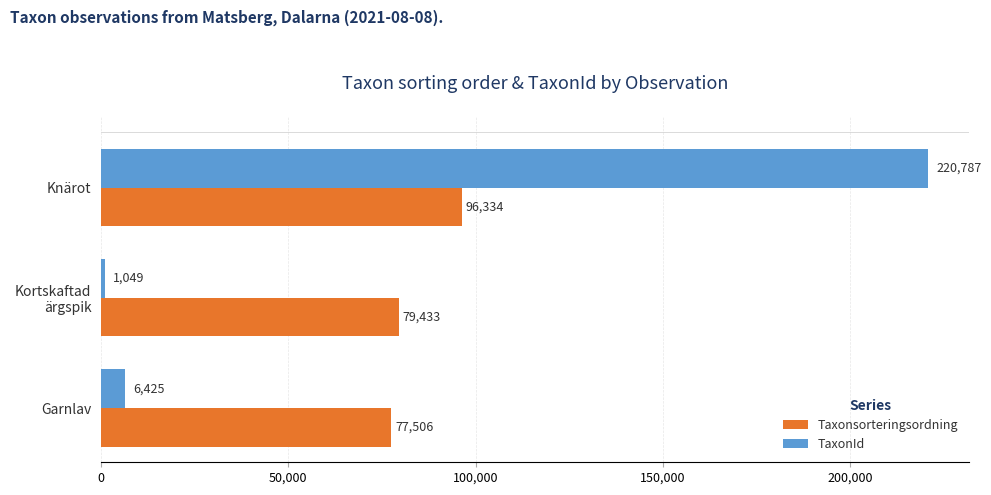

Rank the categories by Taxonsorteringsordning value from lowest to highest.

Garnlav, Kortskaftad
ärgspik, Knärot